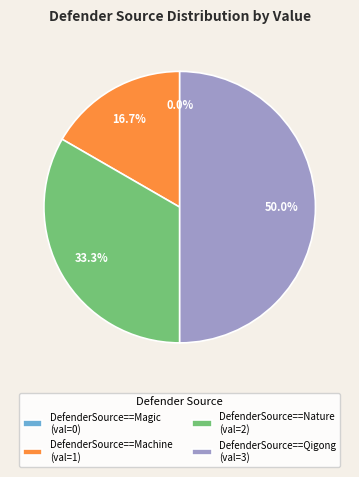

How much of the chart is everything except DefenderSource==Nature?

66.7%